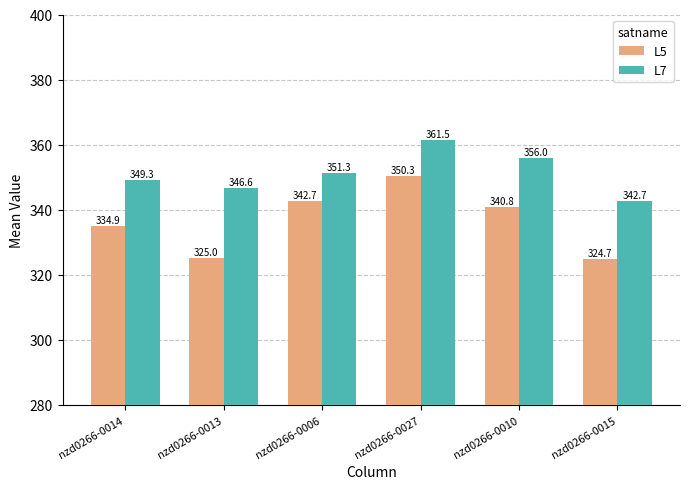

Reading left to right, extract all data points from this chart.

L5: nzd0266-0014=334.9	nzd0266-0013=325.0	nzd0266-0006=342.7	nzd0266-0027=350.3	nzd0266-0010=340.8	nzd0266-0015=324.7
L7: nzd0266-0014=349.3	nzd0266-0013=346.6	nzd0266-0006=351.3	nzd0266-0027=361.5	nzd0266-0010=356.0	nzd0266-0015=342.7